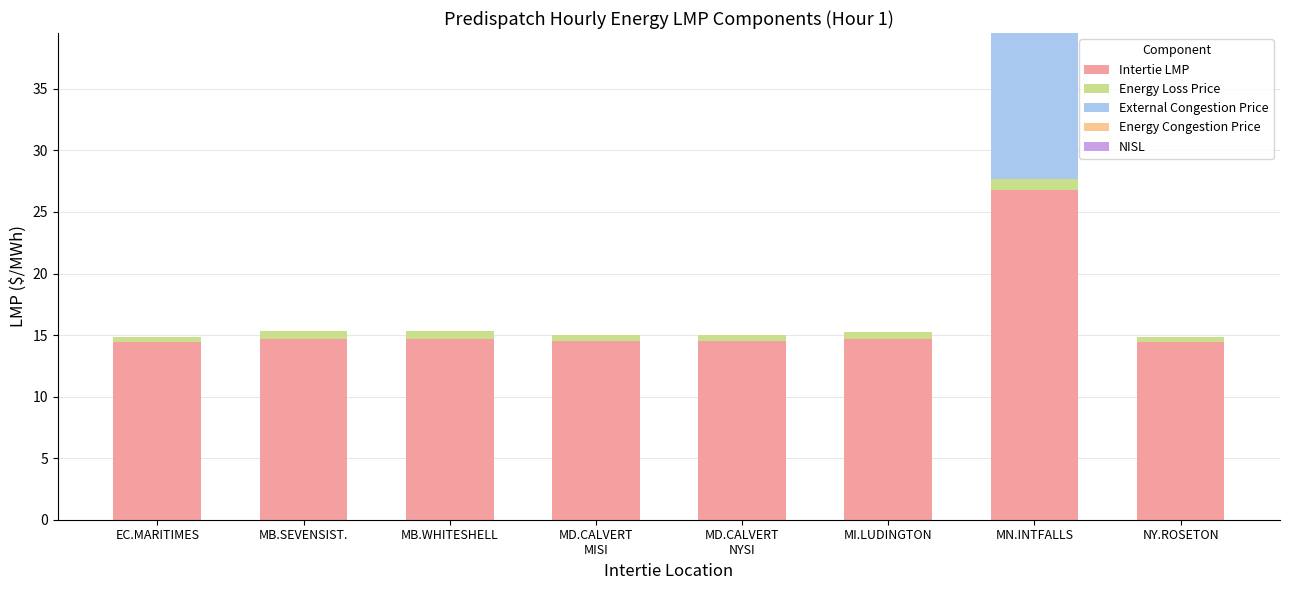

At which category is the sum across all series the highest?

MN.INTFALLS